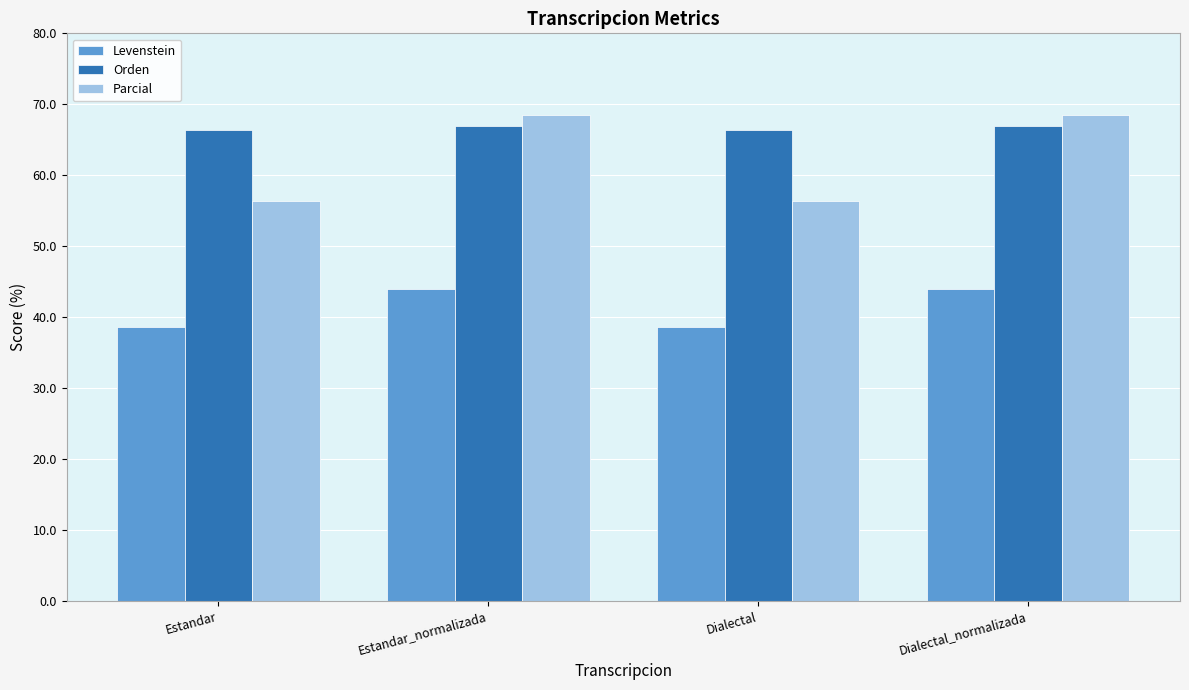

Which series has the widest spread of values?

Parcial